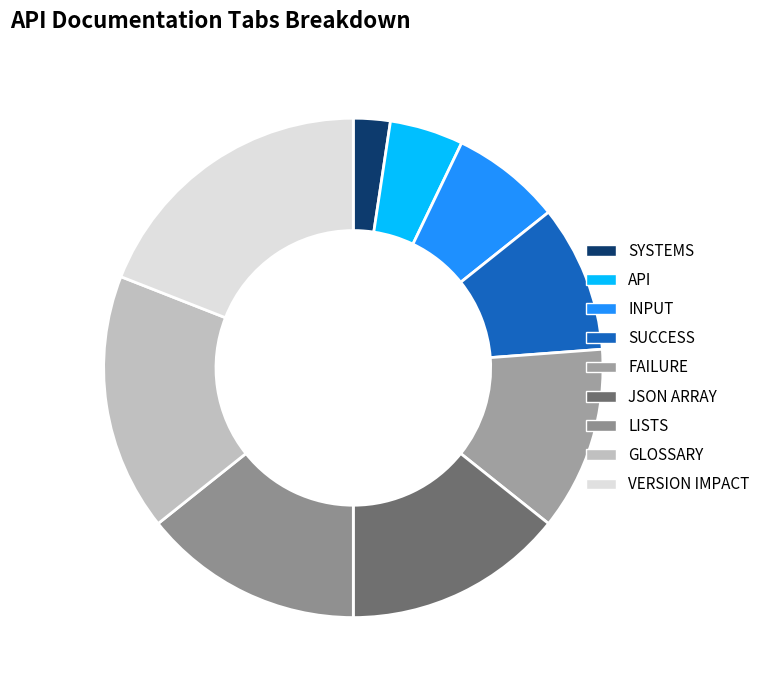

What is the ratio of the value at SYSTEMS to the value at JSON ARRAY?

0.2